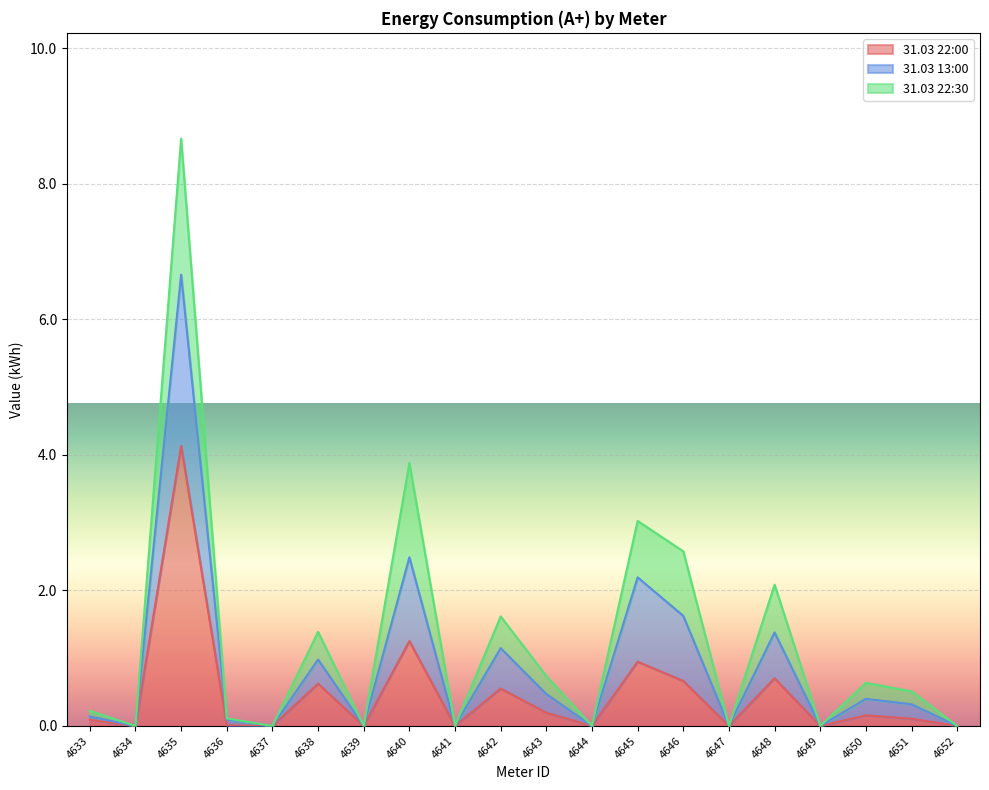

At which category is the sum across all series the highest?

4635